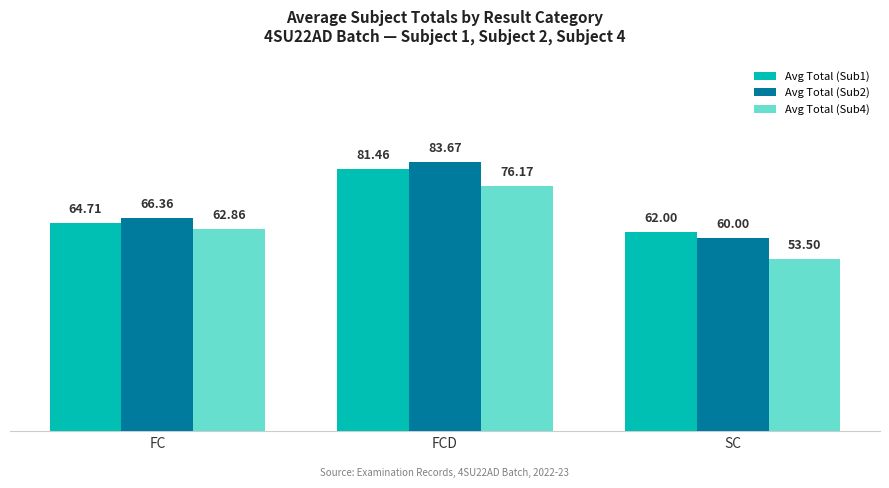

What is the maximum value shown in the chart?

83.7